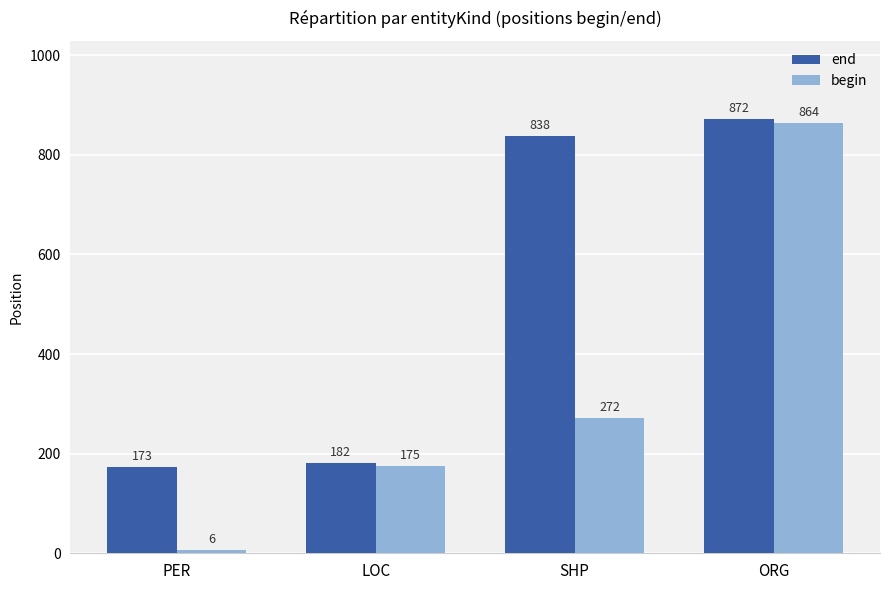

At PER, list the series in order from largest to smallest.

end, begin